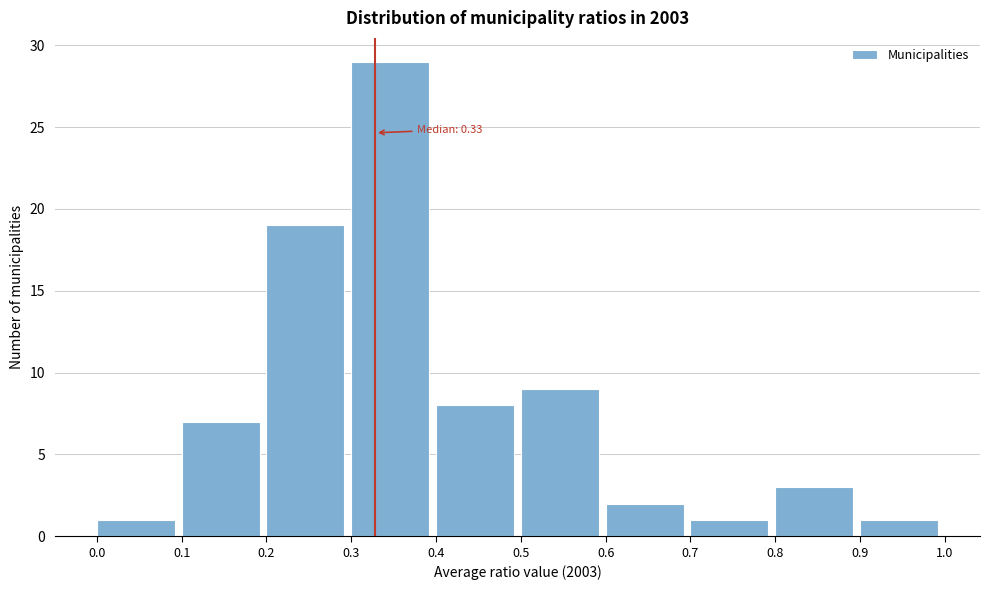

Over which range of the x-axis is the bar tallest?

0.3 to 0.4